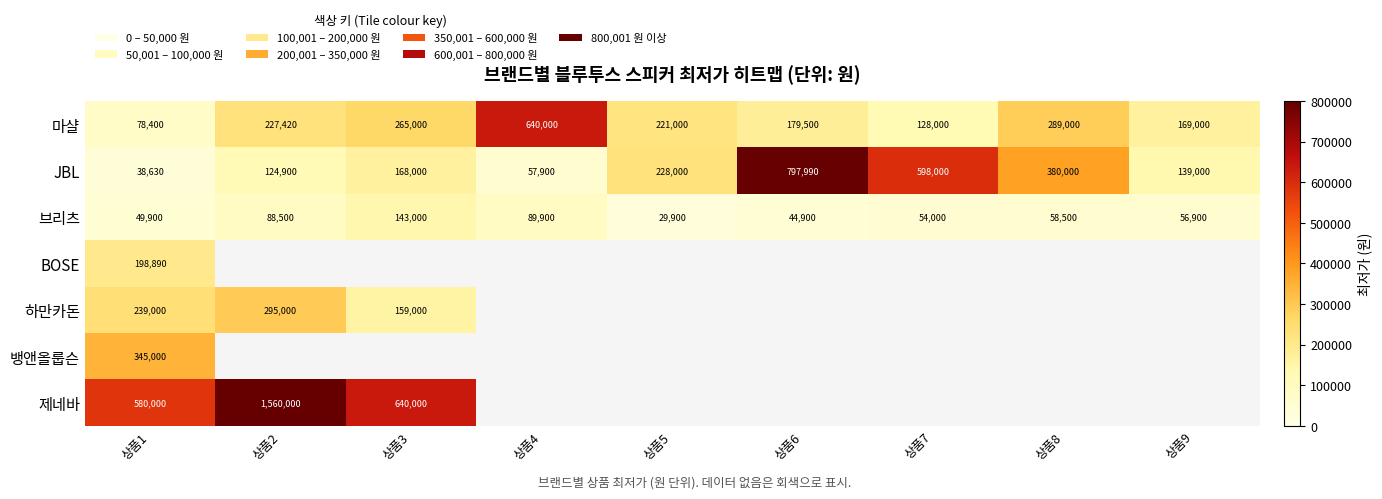

List the labels in order of 마샬 value, smallest first.

상품1, 상품7, 상품9, 상품6, 상품5, 상품2, 상품3, 상품8, 상품4